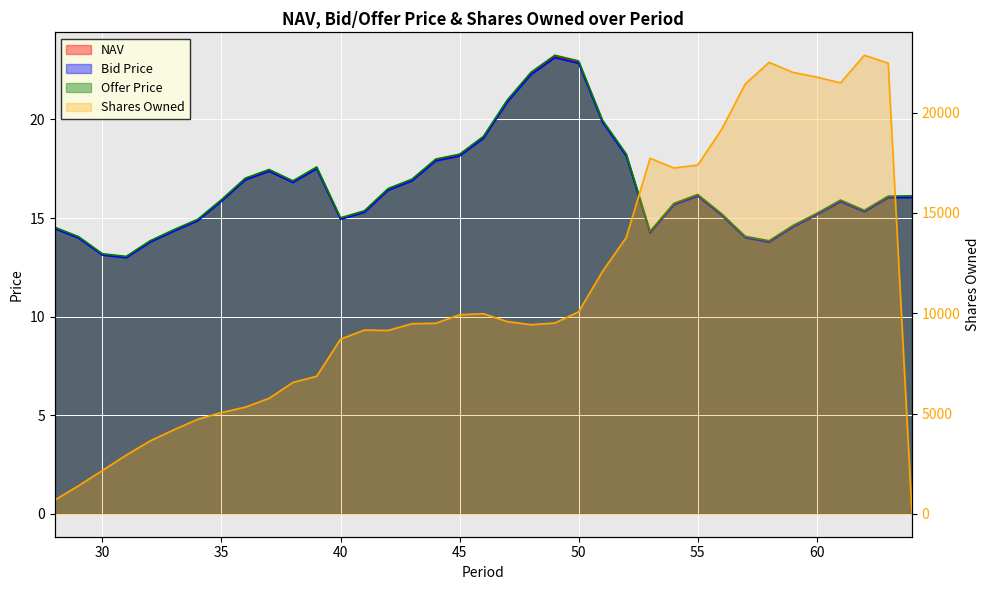

At which label is Bid Price closest to 18?

44